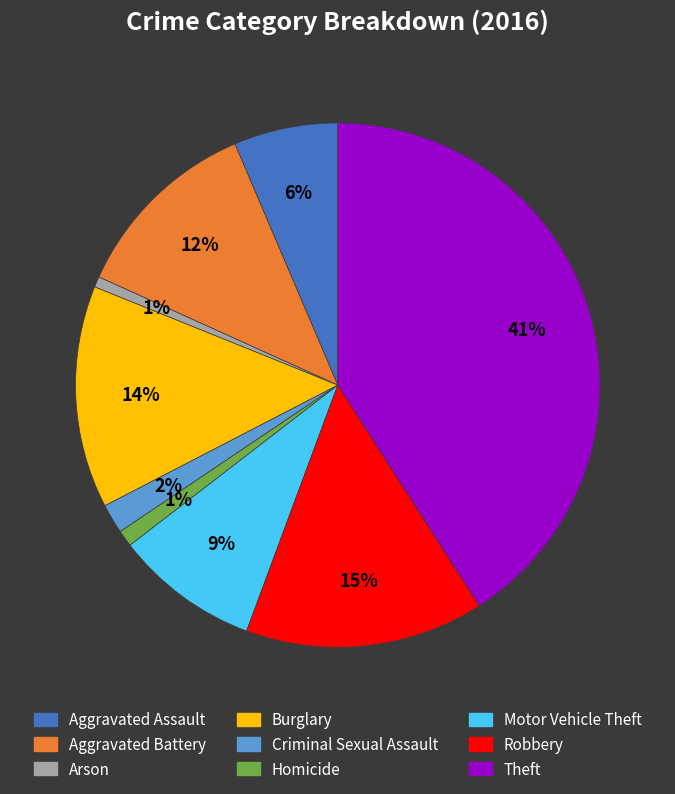

How many slices are in this pie chart?

9